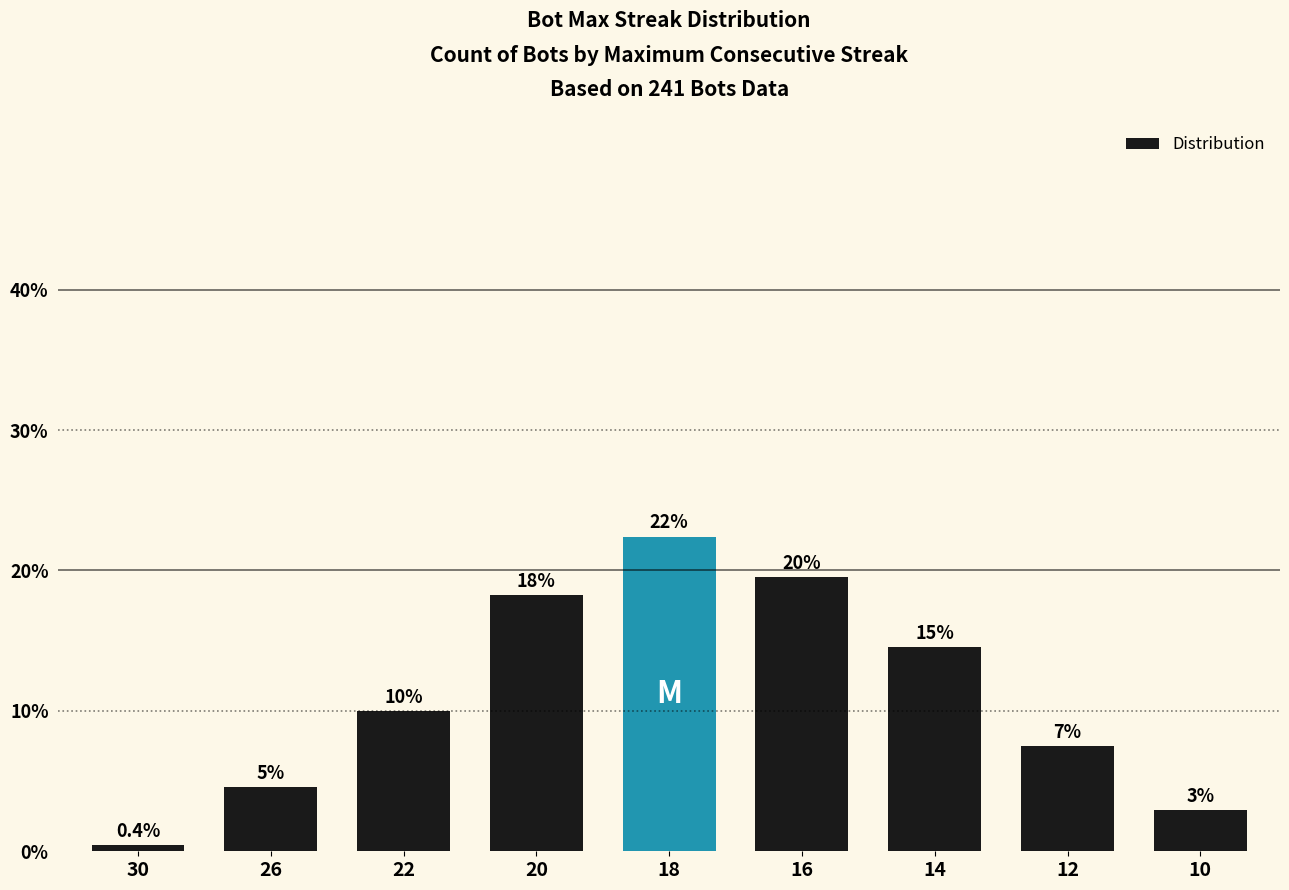

Does the chart contain any negative values?

No